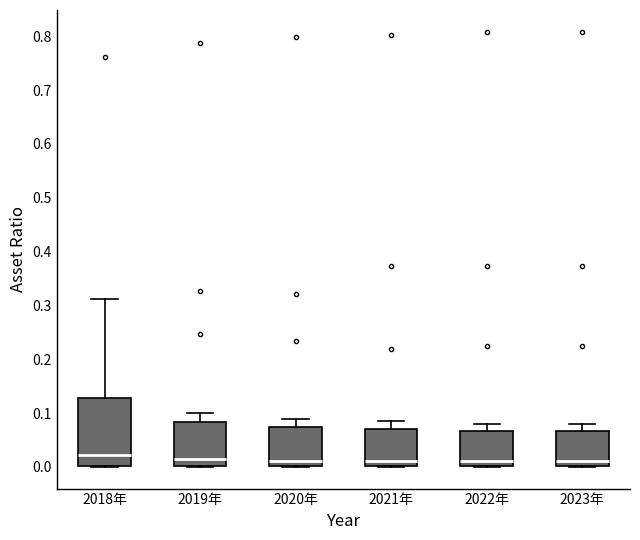

Reading left to right, transcribe this box plot: for each box, give where its median line is, the range the box spans, and where its two whiskers end, as read against the y-axis. The values are not printed on the chart, so give them approximately, as read against the axis.

2018年: median 0.02, box 0.00 to 0.13, whiskers 0.00 to 0.31
2019年: median 0.01, box 0.00 to 0.08, whiskers 0.00 to 0.10
2020年: median 0.01, box 0.00 to 0.07, whiskers 0.00 to 0.09
2021年: median 0.01, box 0.00 to 0.07, whiskers 0.00 to 0.09
2022年: median 0.01, box 0.00 to 0.07, whiskers 0.00 to 0.08
2023年: median 0.01, box 0.00 to 0.07, whiskers 0.00 to 0.08